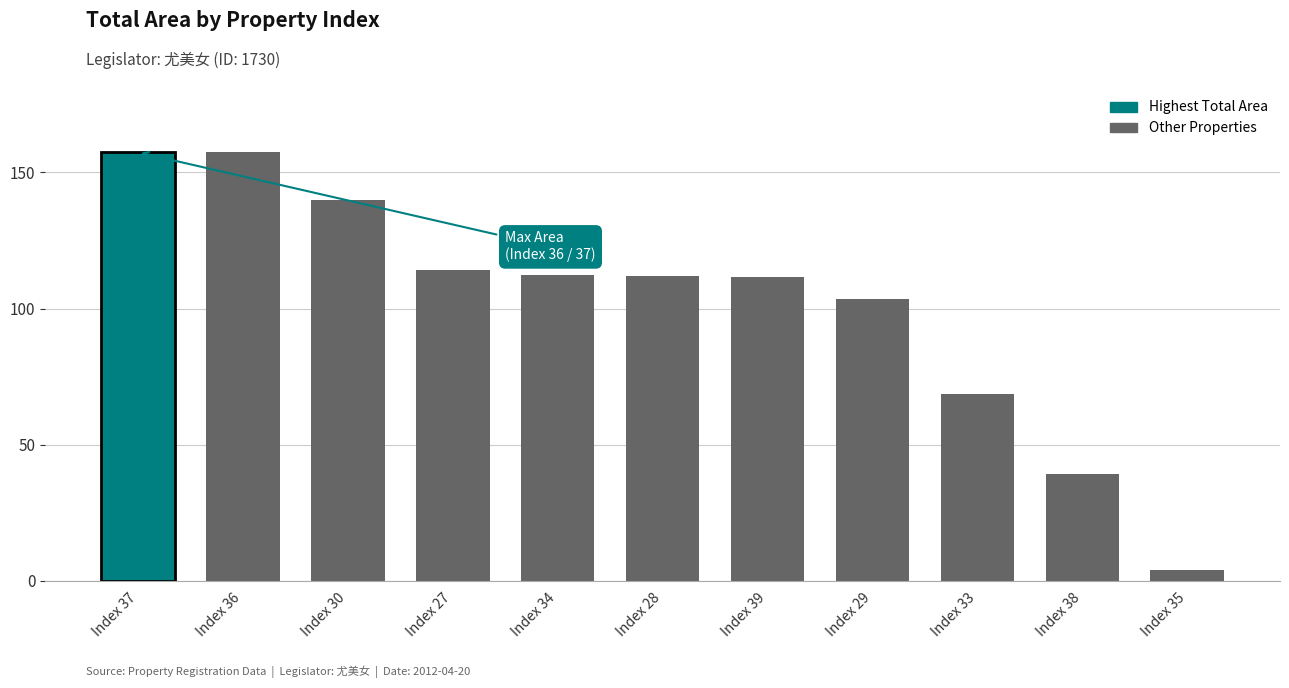

True or false: the data shows 155.0 at 27.

False